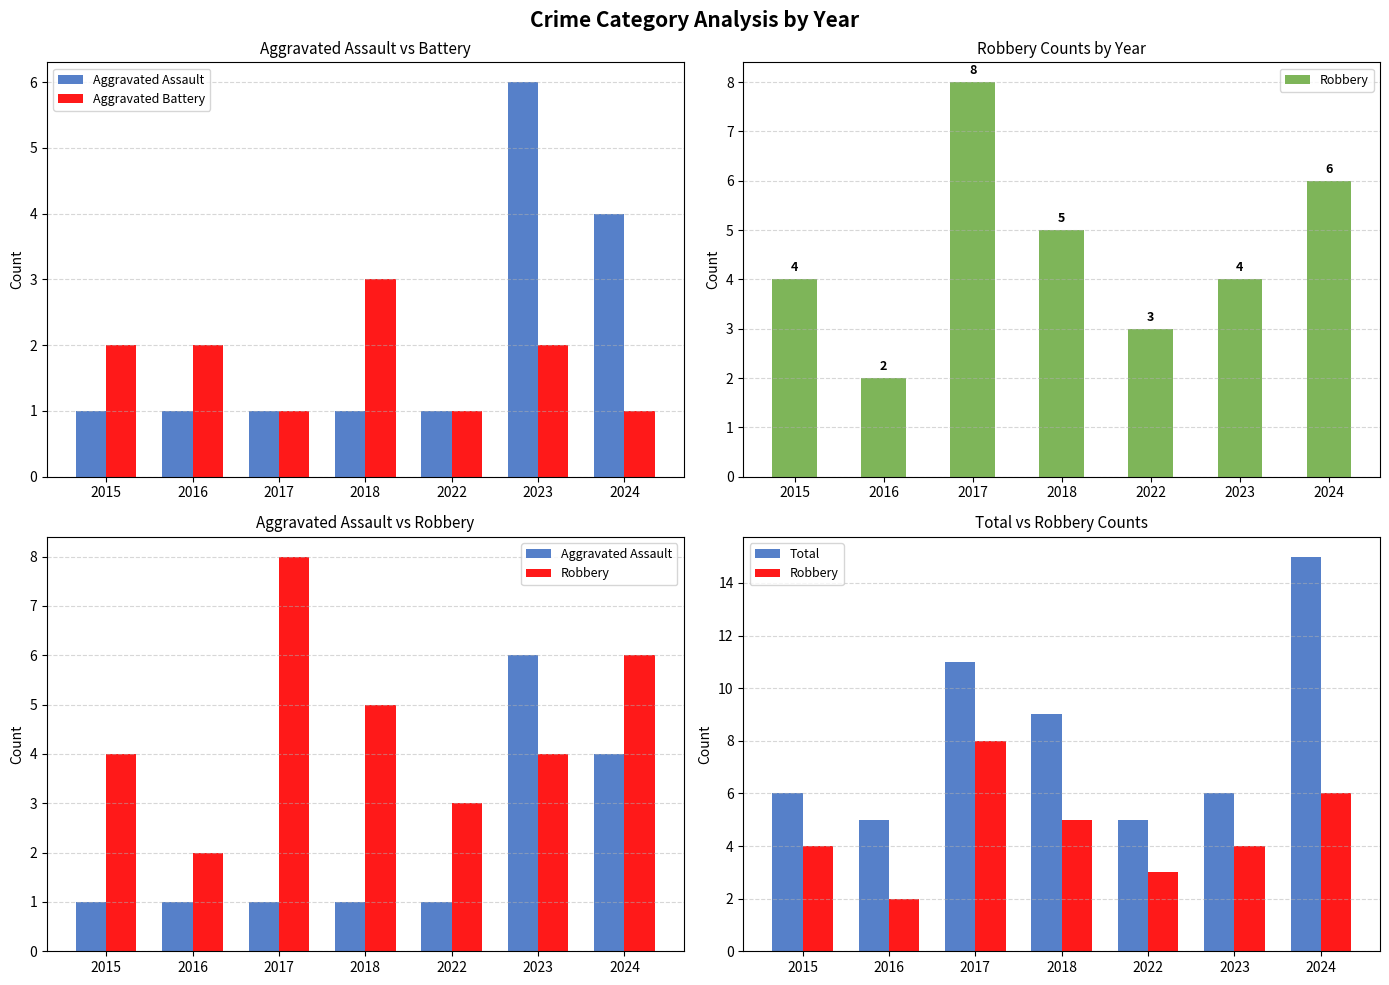

Are the bars horizontal?

No